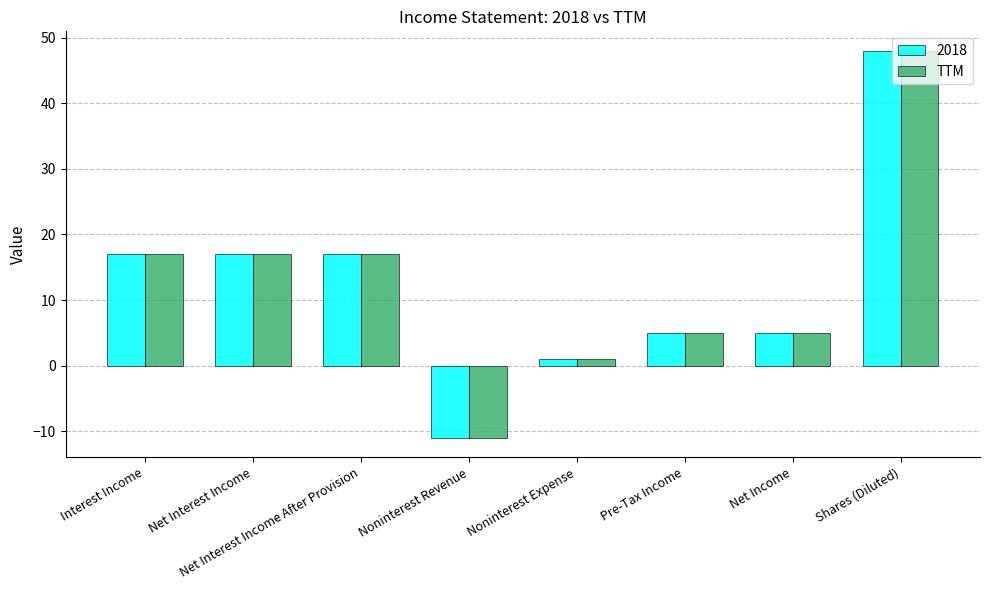

True or false: 2018 has a value of 28 at Net Interest Income.

False